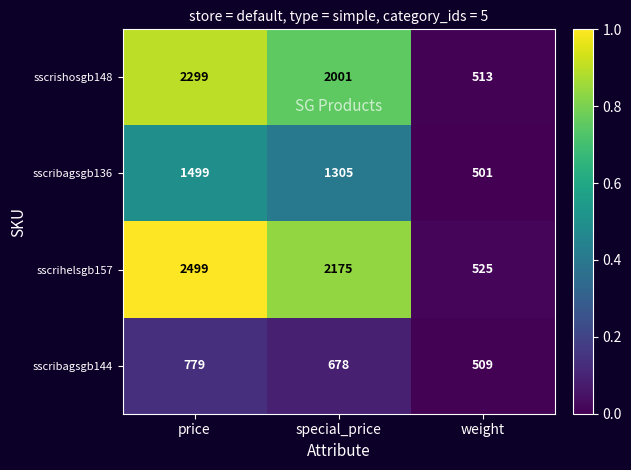

Which series has the largest total across all categories?

sscrihelsgb157